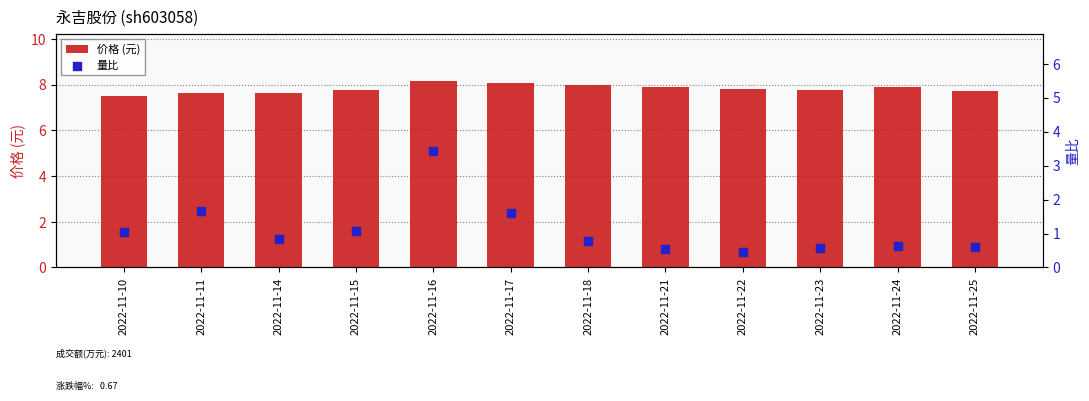

What is the total value across all series at 2022-11-21?

8.4